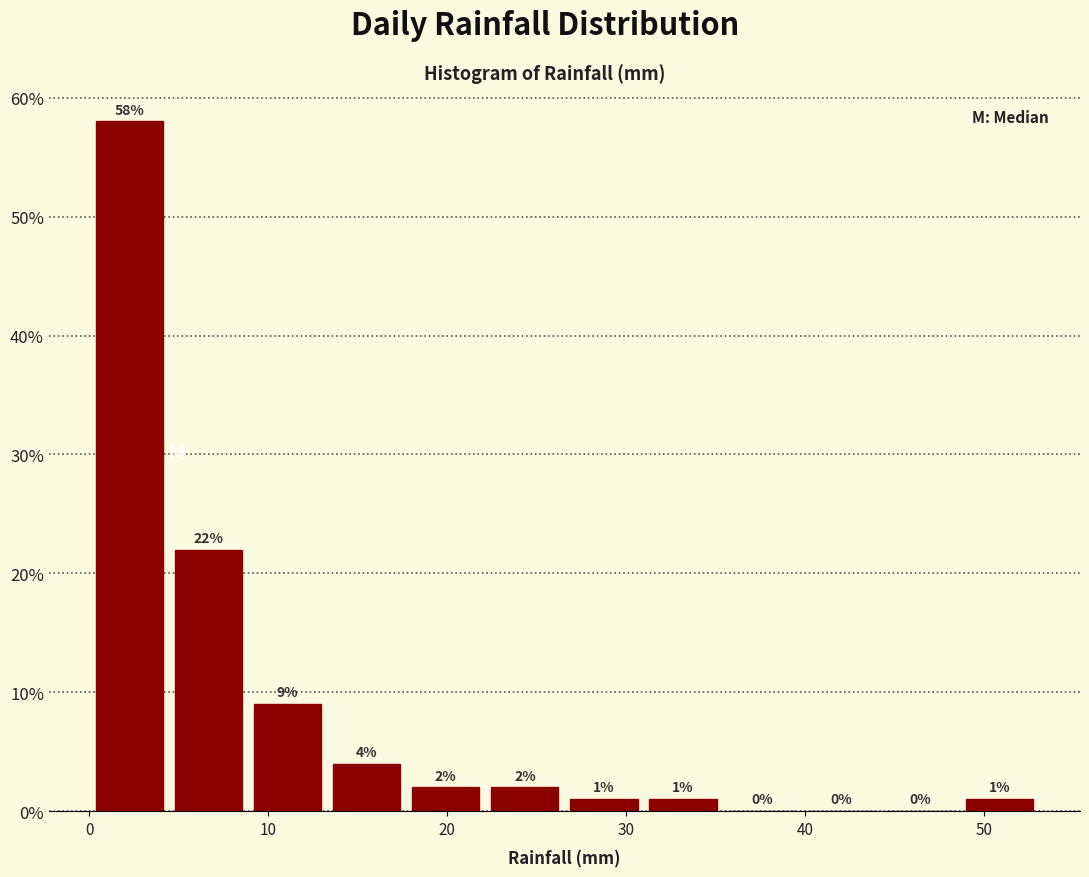

How tall is the bar that spans 18 to 22 on the x-axis? The bar edges are not printed on the chart, so give them approximately, as read against the axis.

2